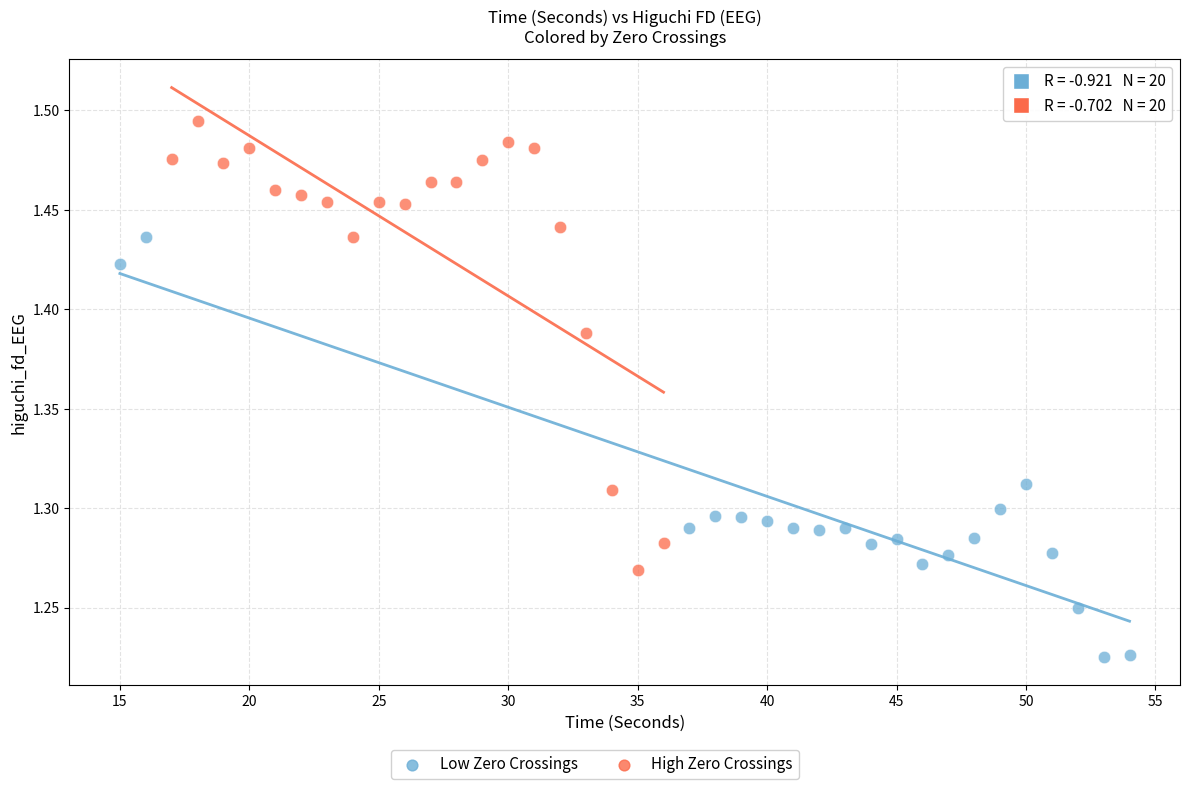

Which series has the largest Y range (max minus min)?

High Zero Crossings